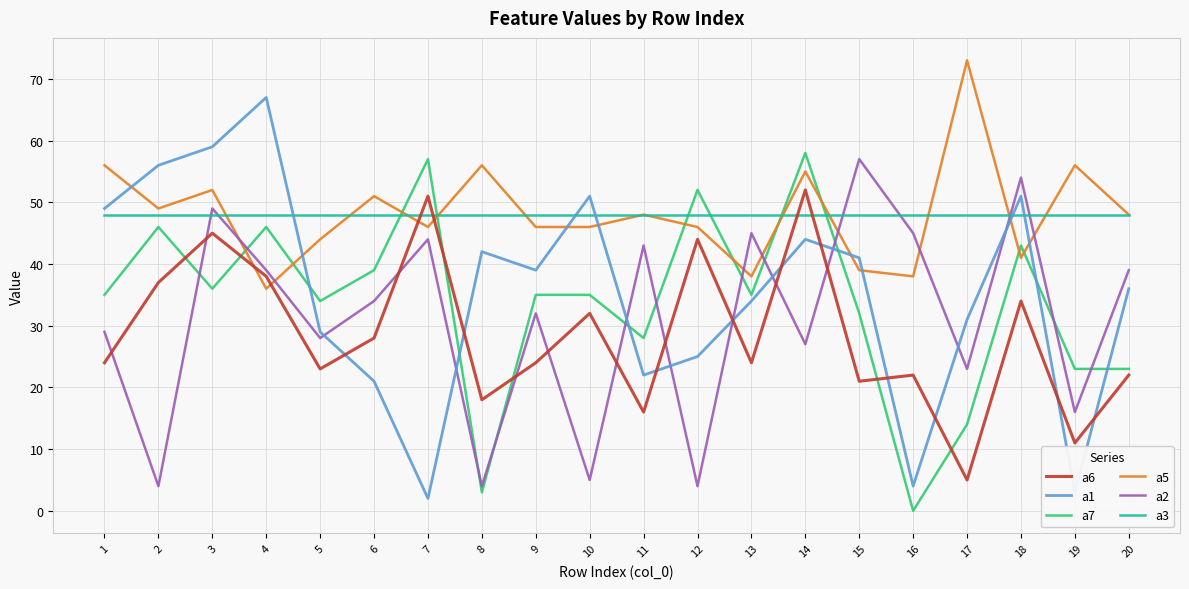

What is the difference between the a2 values at 5 and 10?

23